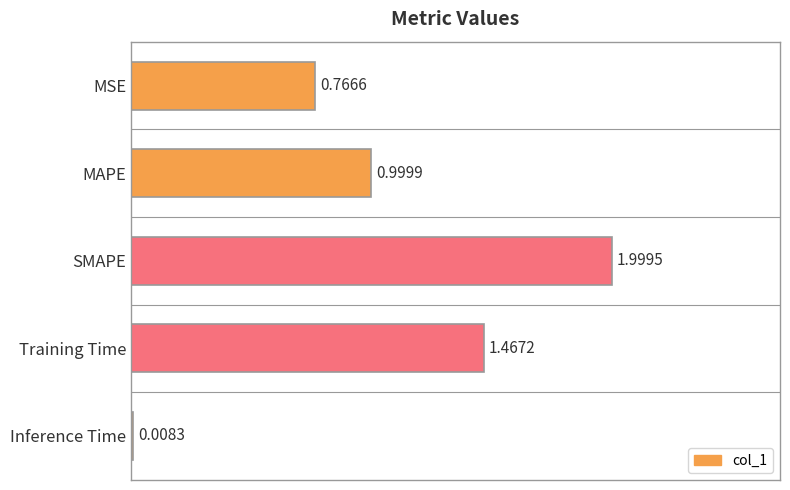

Which has a higher value, SMAPE or Inference Time?

SMAPE